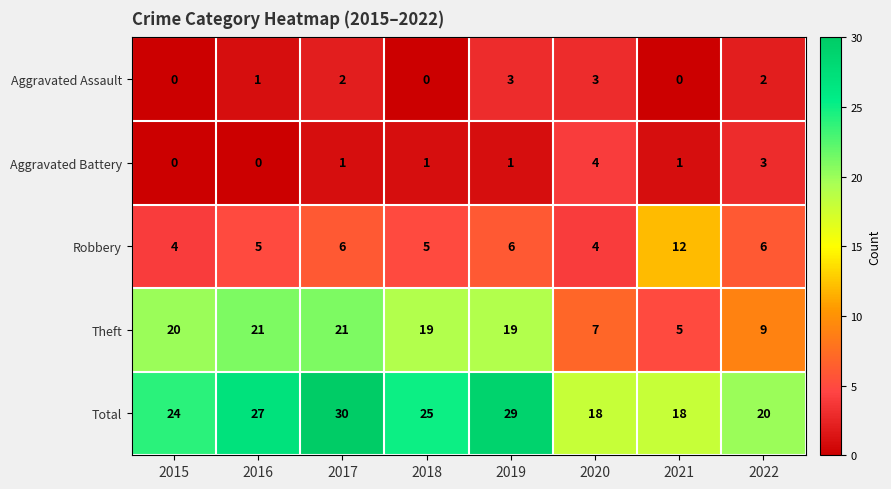

At how many categories does at least one series exceed 2?

8